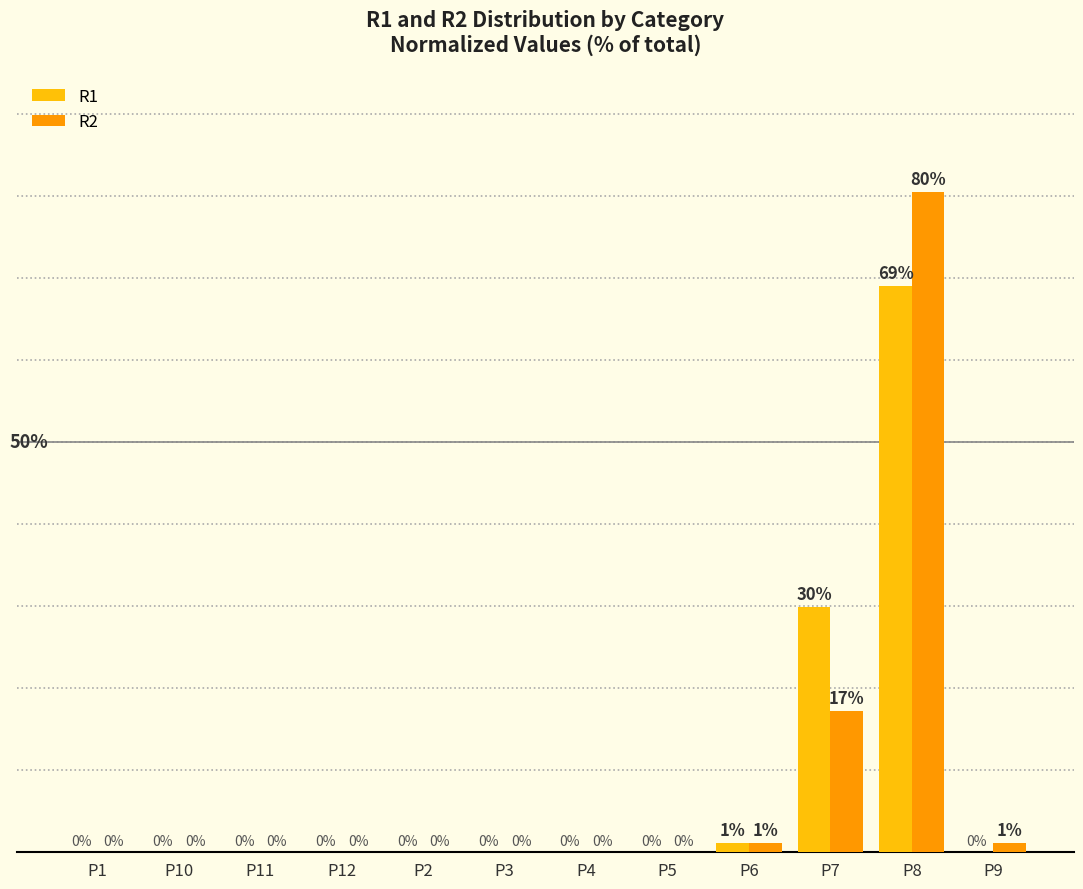

Which series changed the most between P1 and P9?

R2